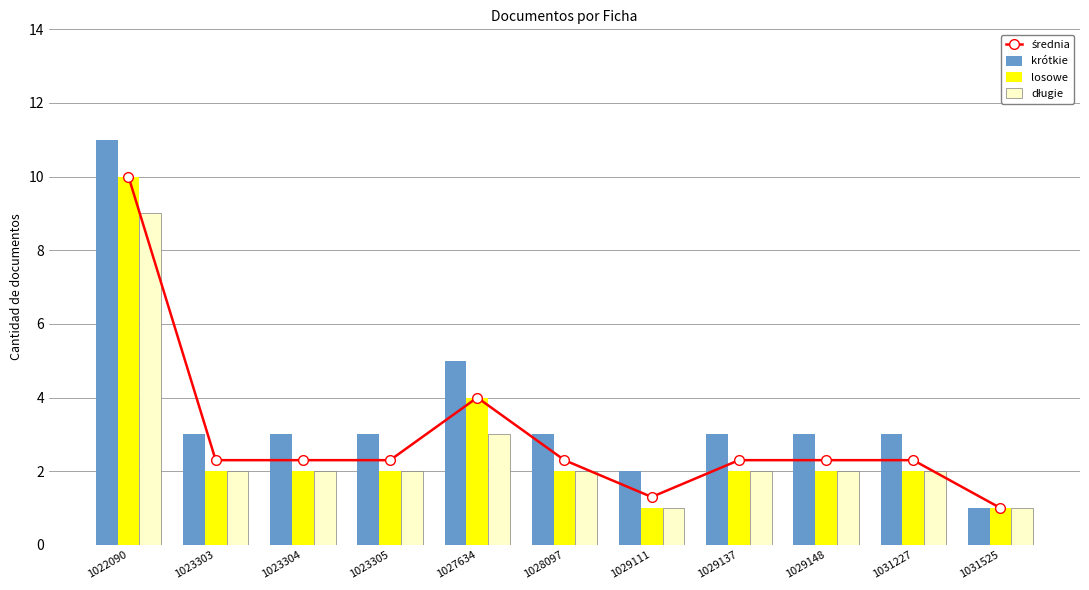

Rank the series by their maximum value, from lowest to highest.

długie, średnia, losowe, krótkie